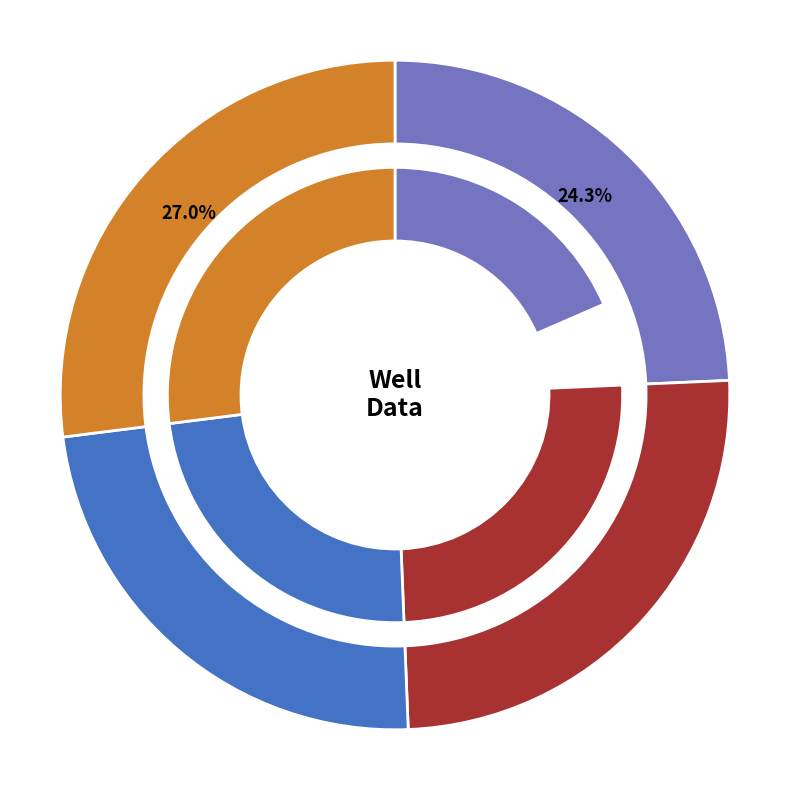

Count the number of slices in the pie.

4